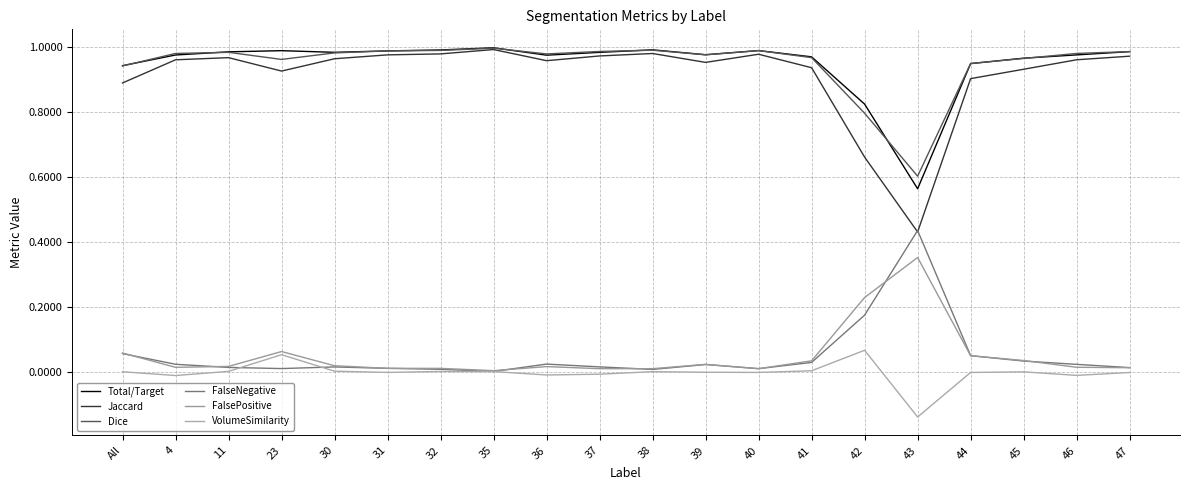

What are all the series names shown in the legend?

Total/Target, Jaccard, Dice, FalseNegative, FalsePositive, VolumeSimilarity